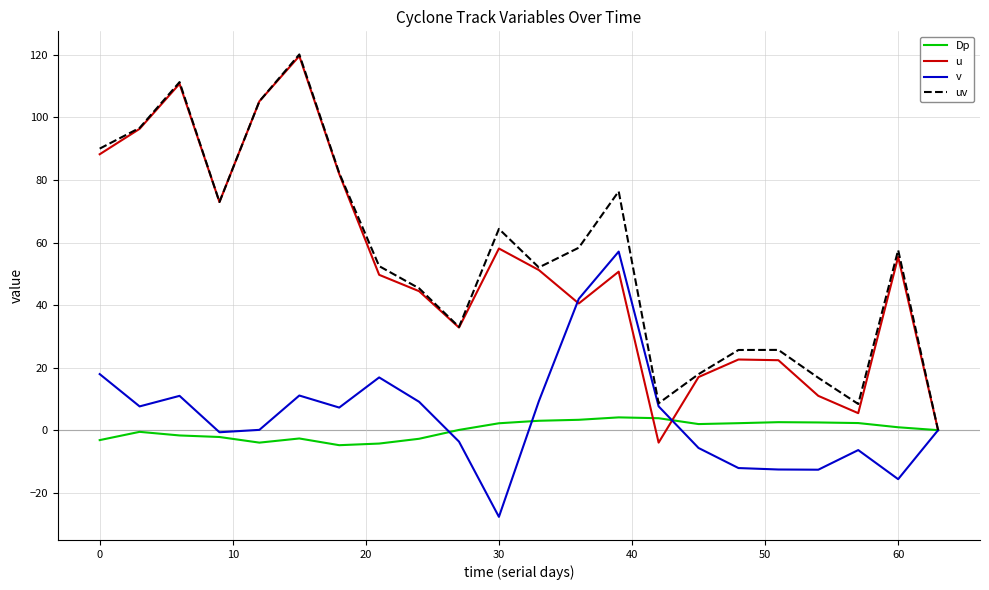

What is the maximum value for Dp?

4.1